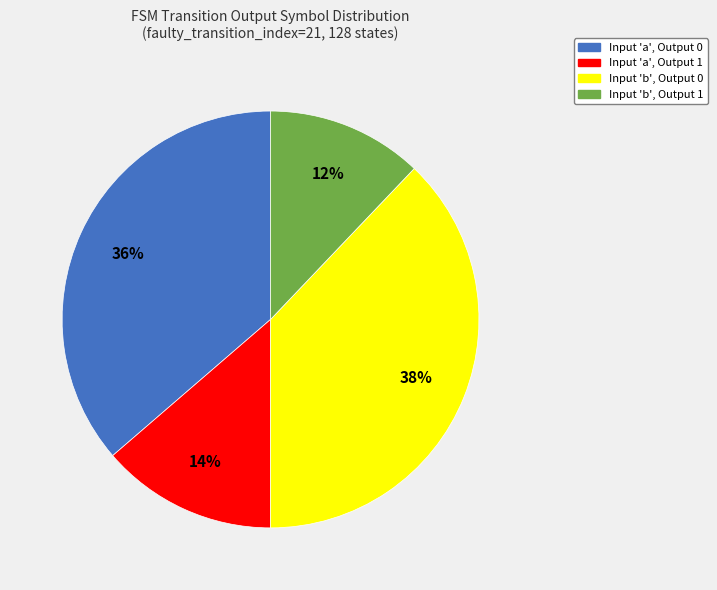

To the nearest percent, what is the difference between the largest and smallest slice percentages?

26%